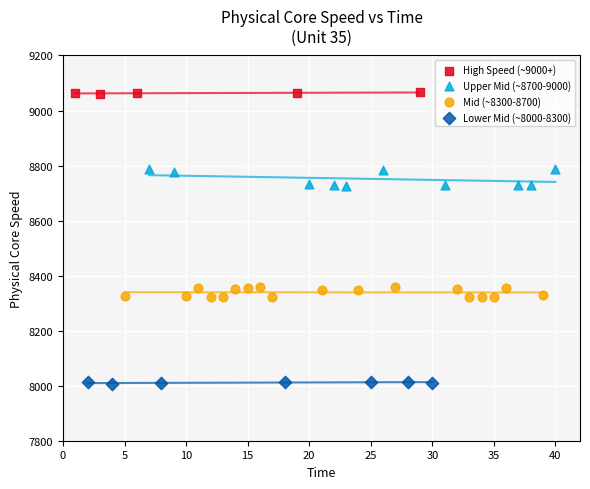

Which series contains the lowest Y value?

Lower Mid (~8000-8300)